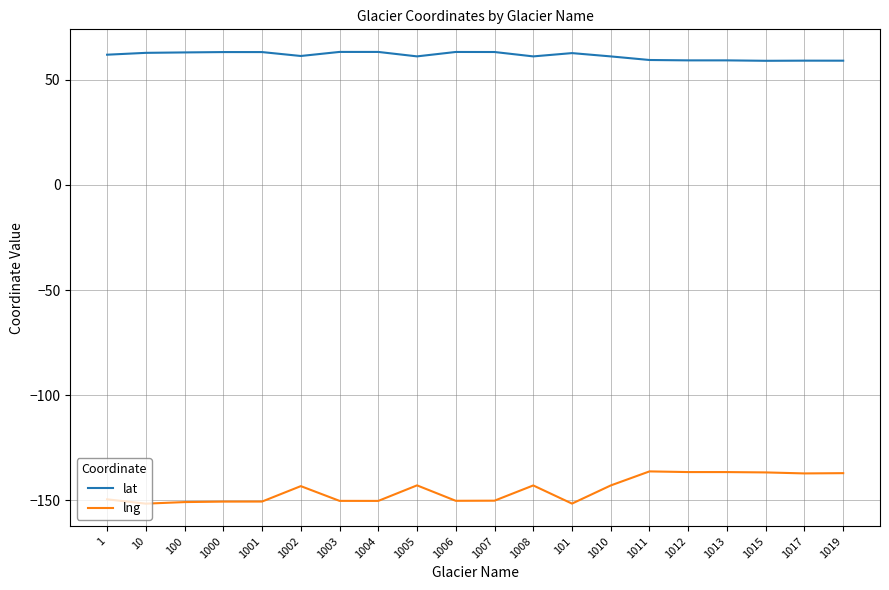

True or false: lat has a value of 58.9 at 1015.

True